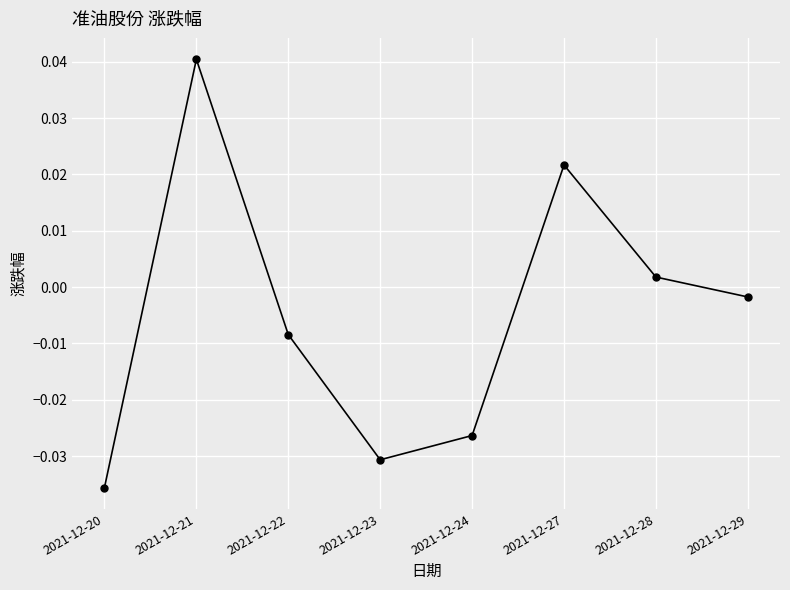

How many lines are shown in the chart?

1